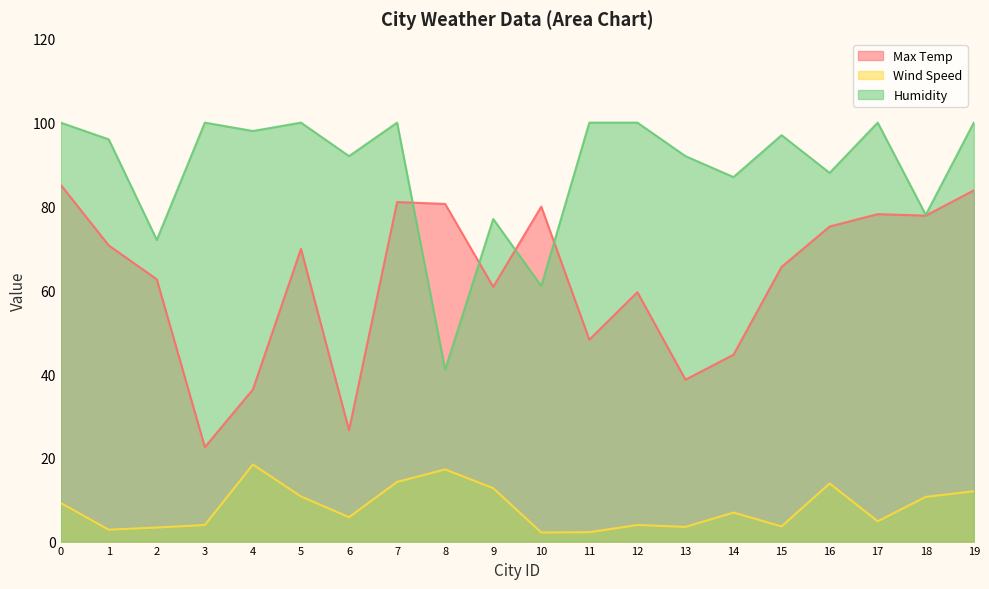

Which label corresponds to the smallest value in the chart?

10